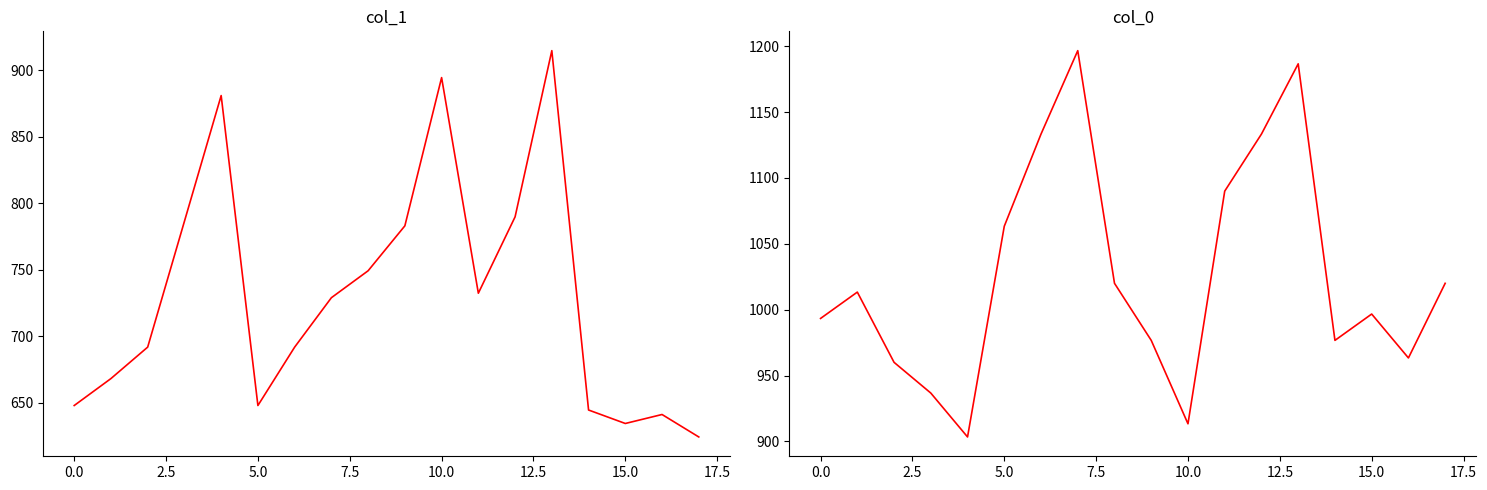

Is the value of col_0 at 0.0 greater than the value of col_1 at 16?

Yes